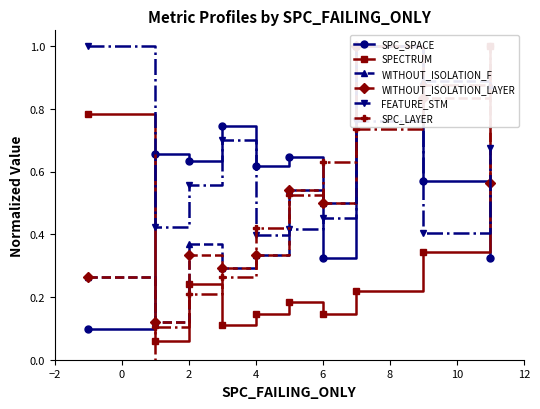

Which series has the widest spread of values?

SPC_LAYER